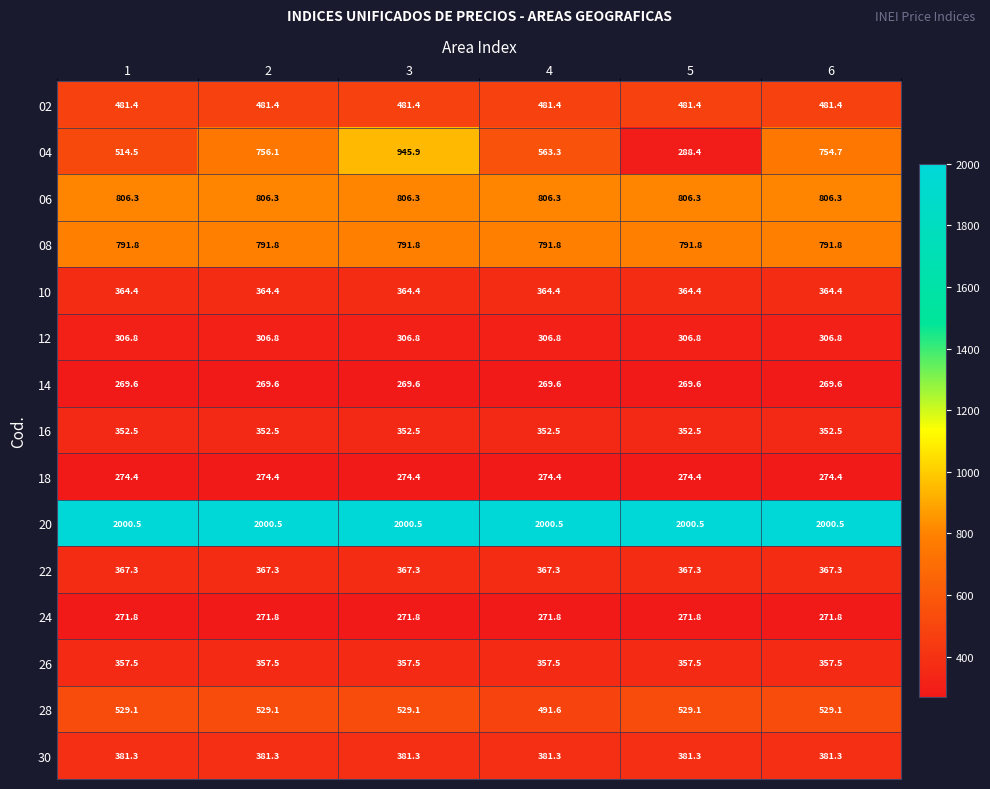

At 5, list the series in order from largest to smallest.

20, 06, 08, 28, 02, 30, 22, 10, 26, 16, 12, 04, 18, 24, 14